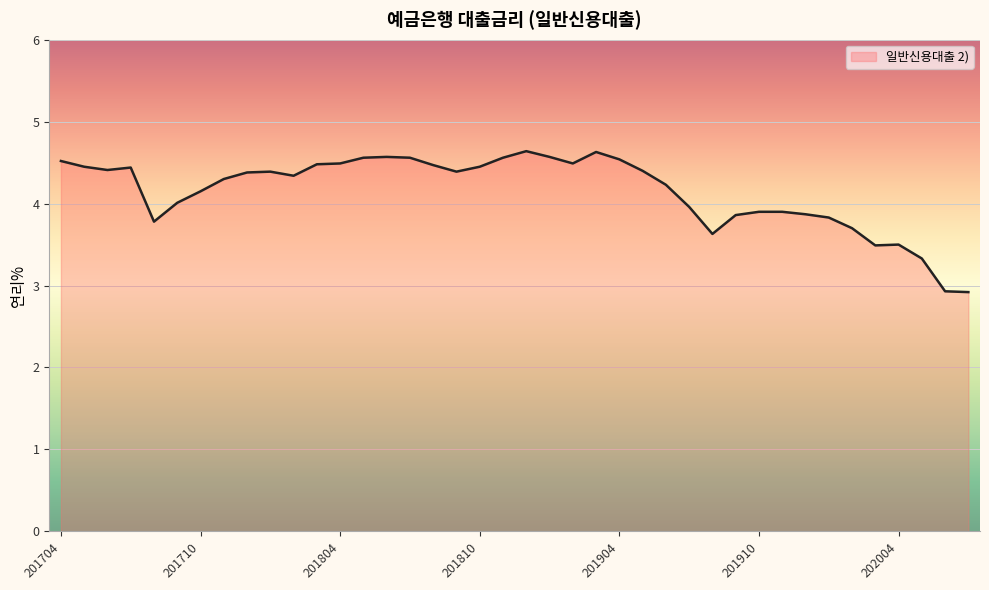

What is the minimum value shown in the chart?

2.9